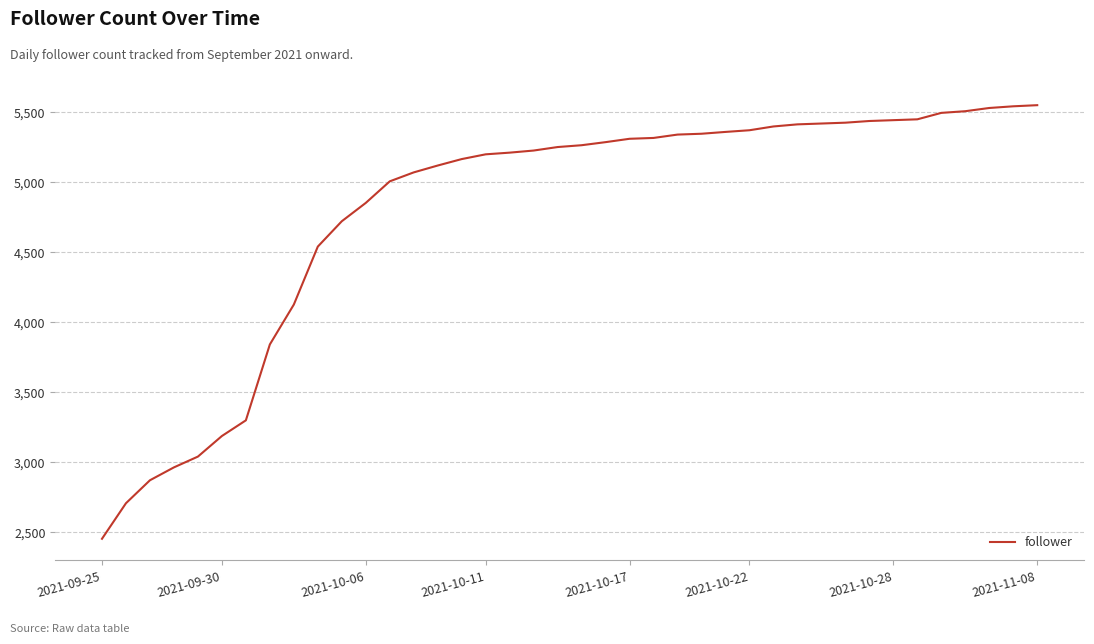

What is the minimum value shown in the chart?

2454